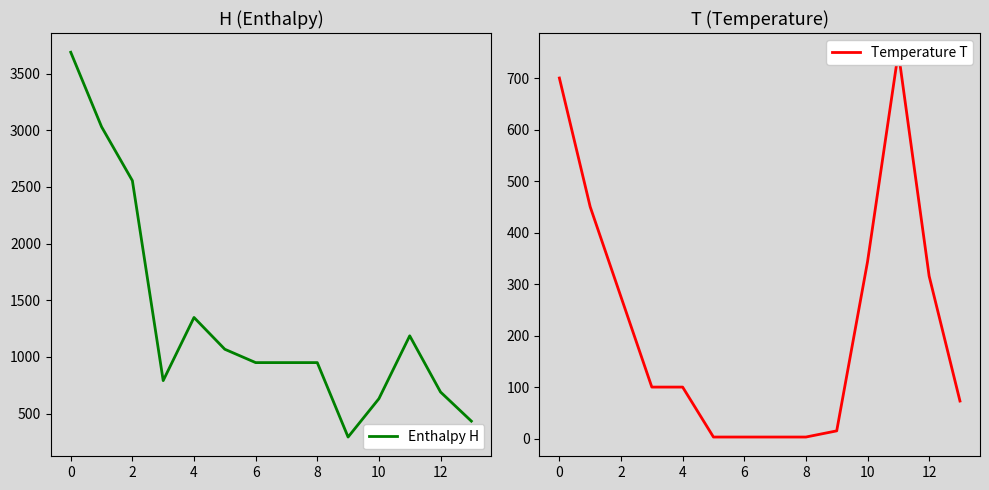

What is the sum of all Temperature T values?

3133.7